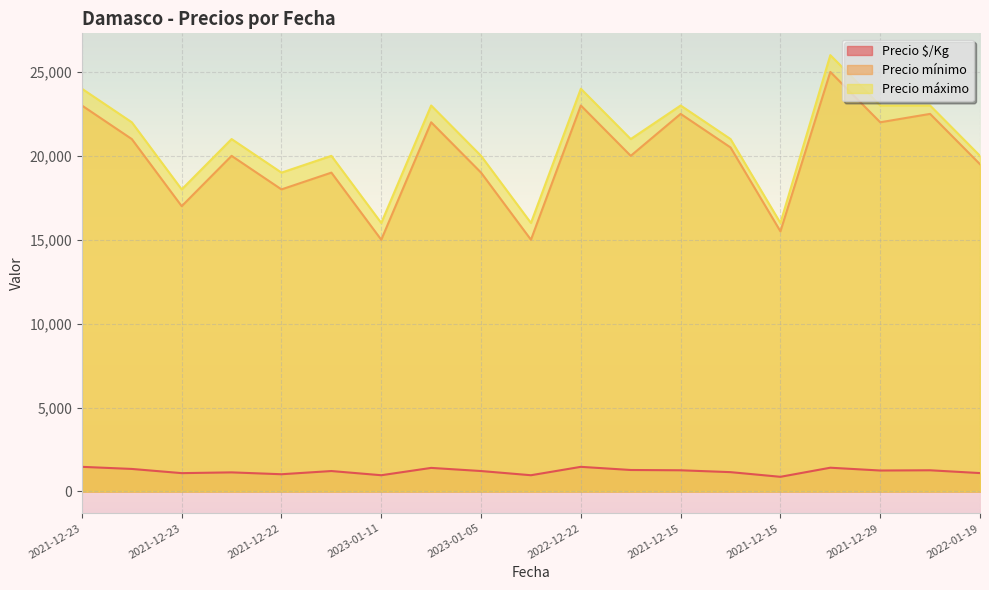

Does the chart display data point markers on the line(s)?

No